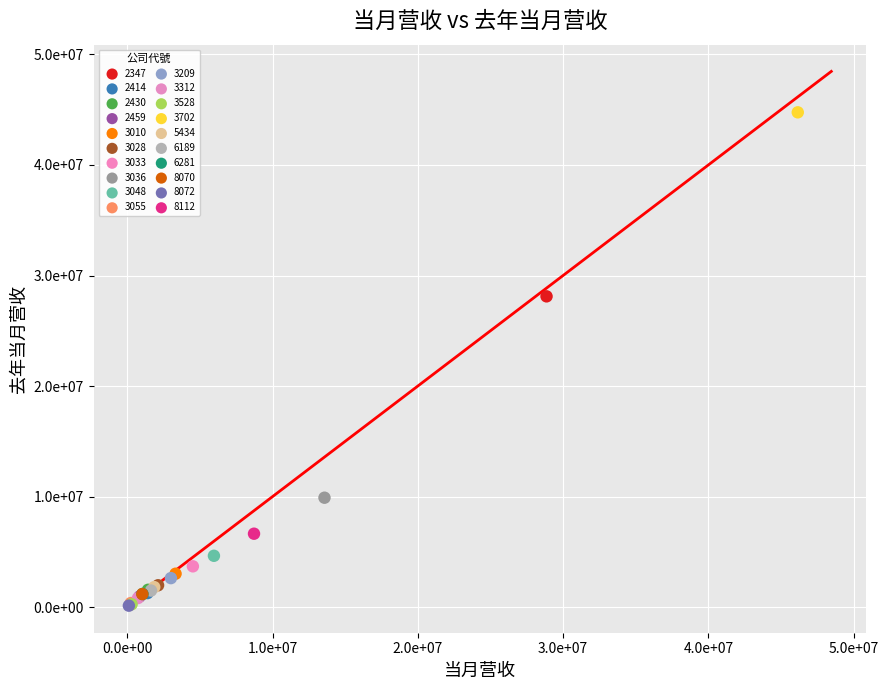

What are all the series names shown in the legend?

2347, 2414, 2430, 2459, 3010, 3028, 3033, 3036, 3048, 3055, 3209, 3312, 3528, 3702, 5434, 6189, 6281, 8070, 8072, 8112